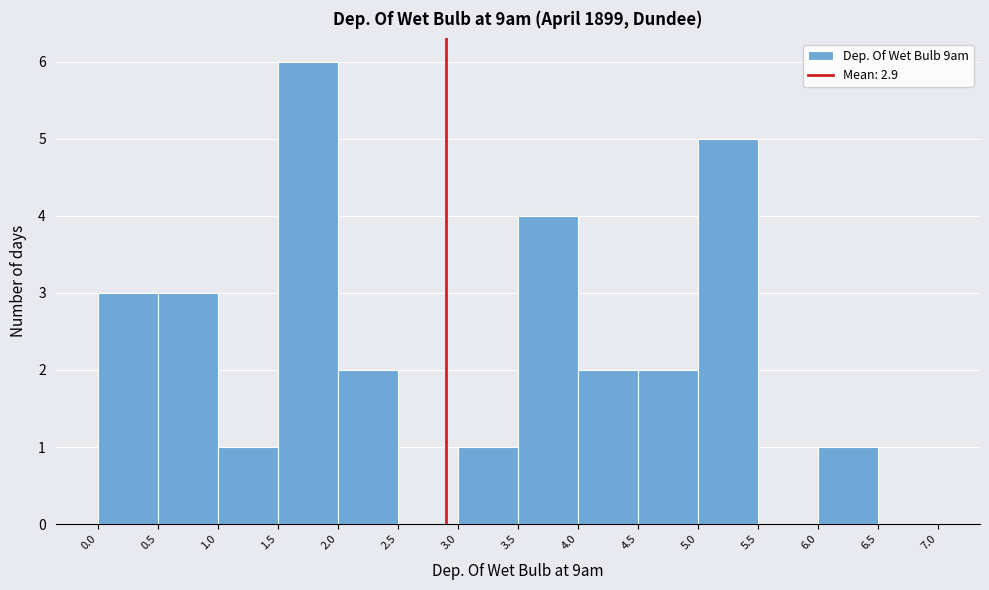

How tall is the bar that spans 5.0 to 5.5 on the x-axis? The values are not printed on the chart, so give them approximately, as read against the axis.

5